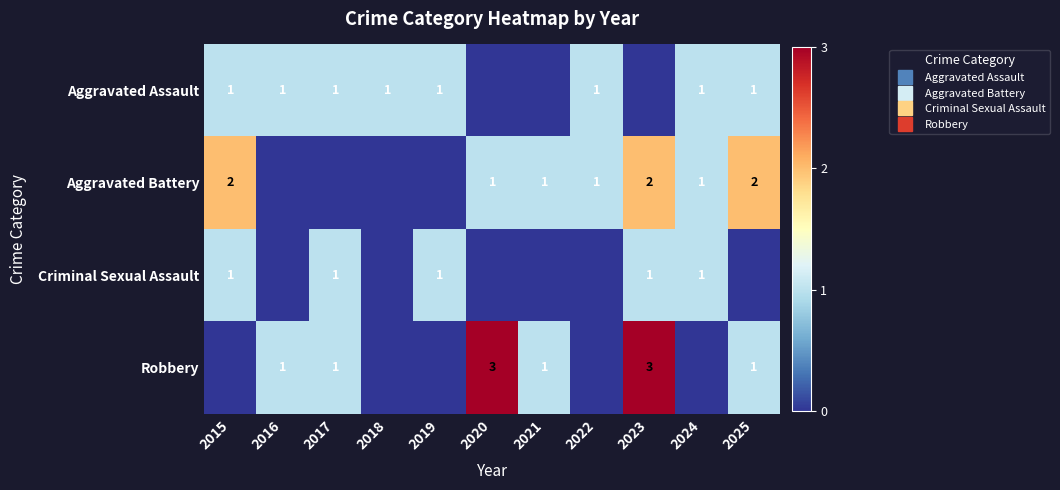

At which label does Robbery first exceed 1?

2020